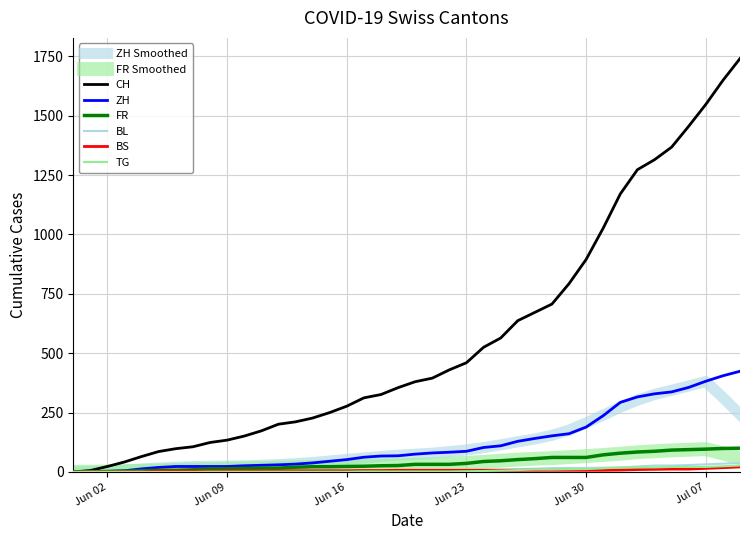

Does the chart display data point markers on the line(s)?

No